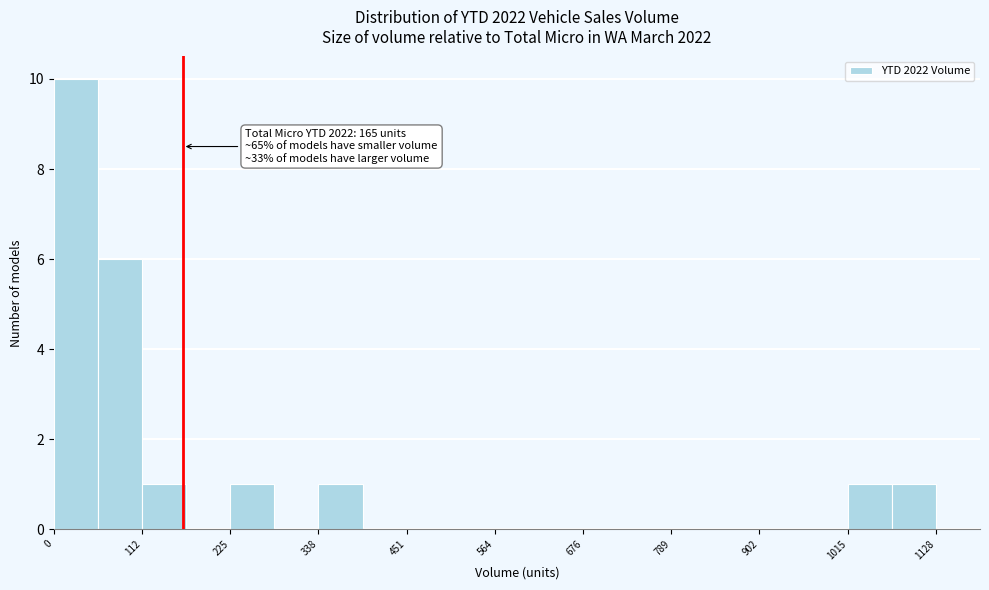

Around what value on the x-axis is the tallest bar? Give the approximate position of its centre, as read against the axis.

20